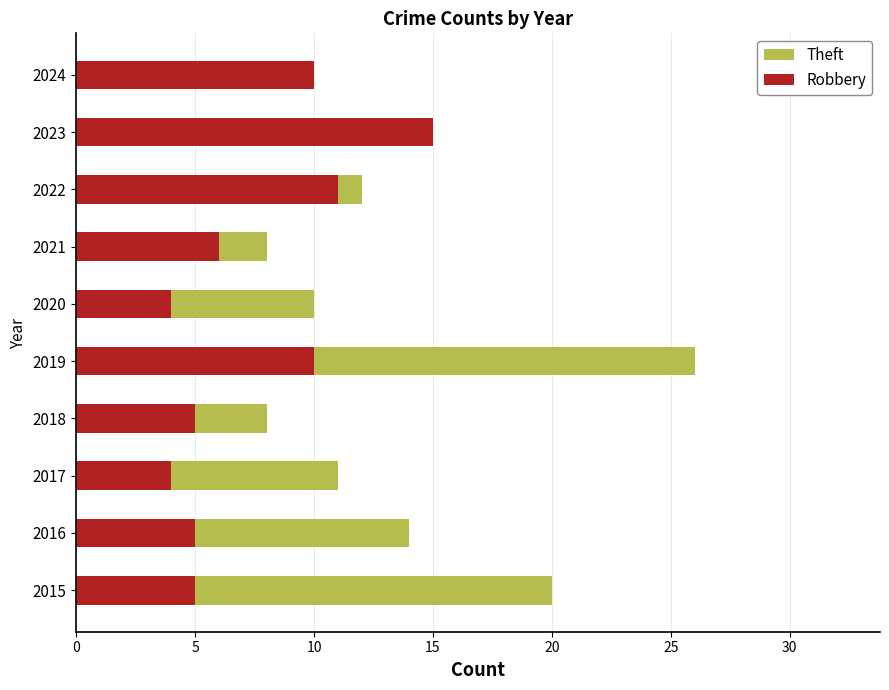

At how many categories does at least one series exceed 24?

1